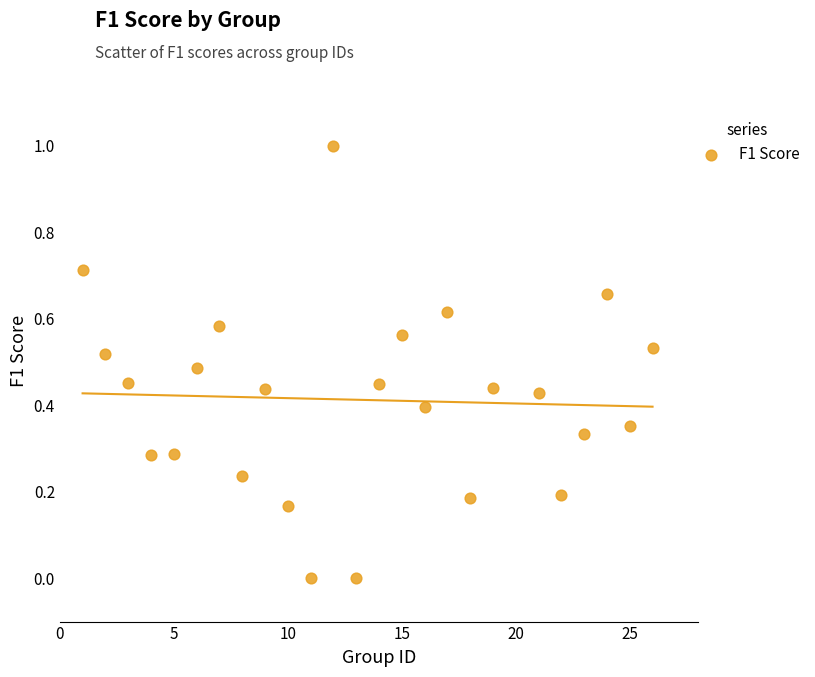

What is the range of Y values (max minus min)?

1.0